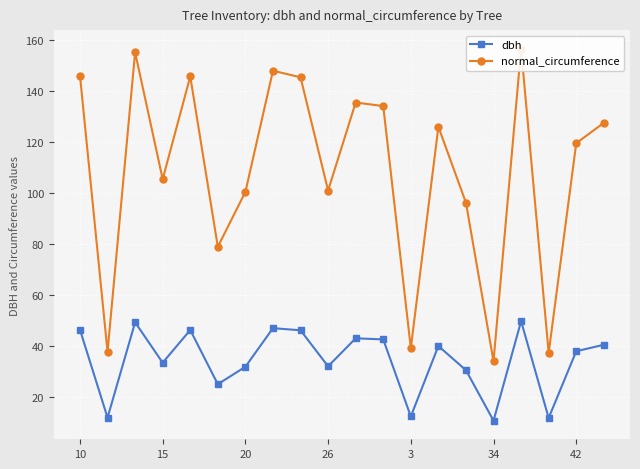

True or false: dbh has more than 0 interior local peaks.

True